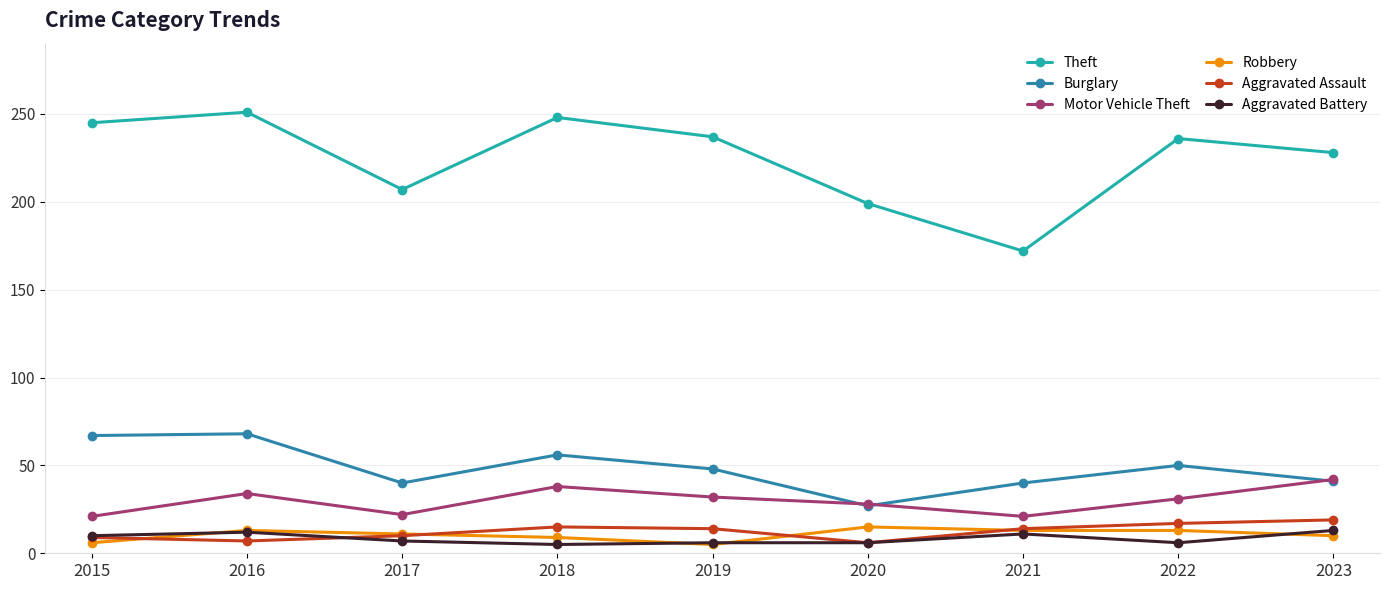

The Robbery series shows 13 at 2021. True or false?

True